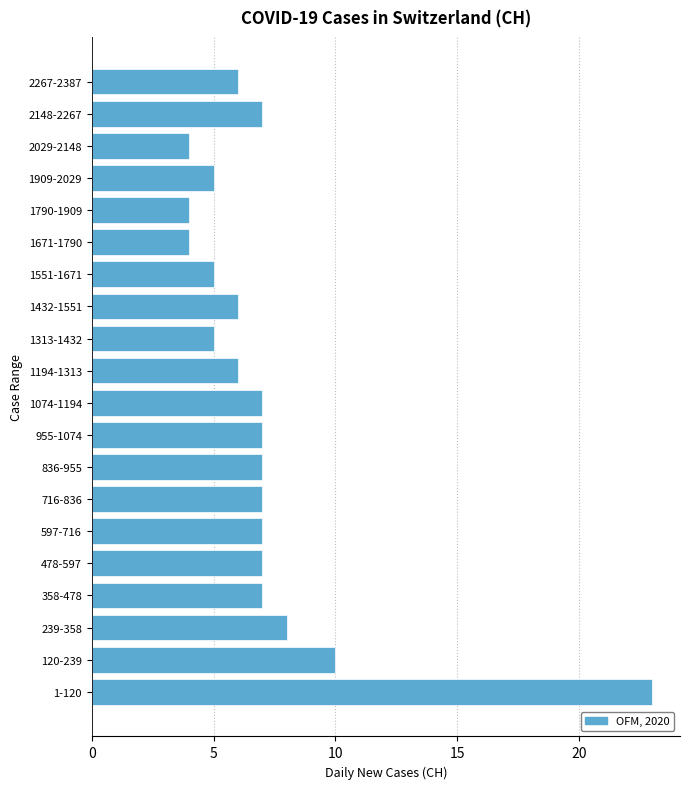

Reading bottom to top, list all the values displayed in this chart.

1-120=23	120-239=10	239-358=8	358-478=7	478-597=7	597-716=7	716-836=7	836-955=7	955-1074=7	1074-1194=7	1194-1313=6	1313-1432=5	1432-1551=6	1551-1671=5	1671-1790=4	1790-1909=4	1909-2029=5	2029-2148=4	2148-2267=7	2267-2387=6